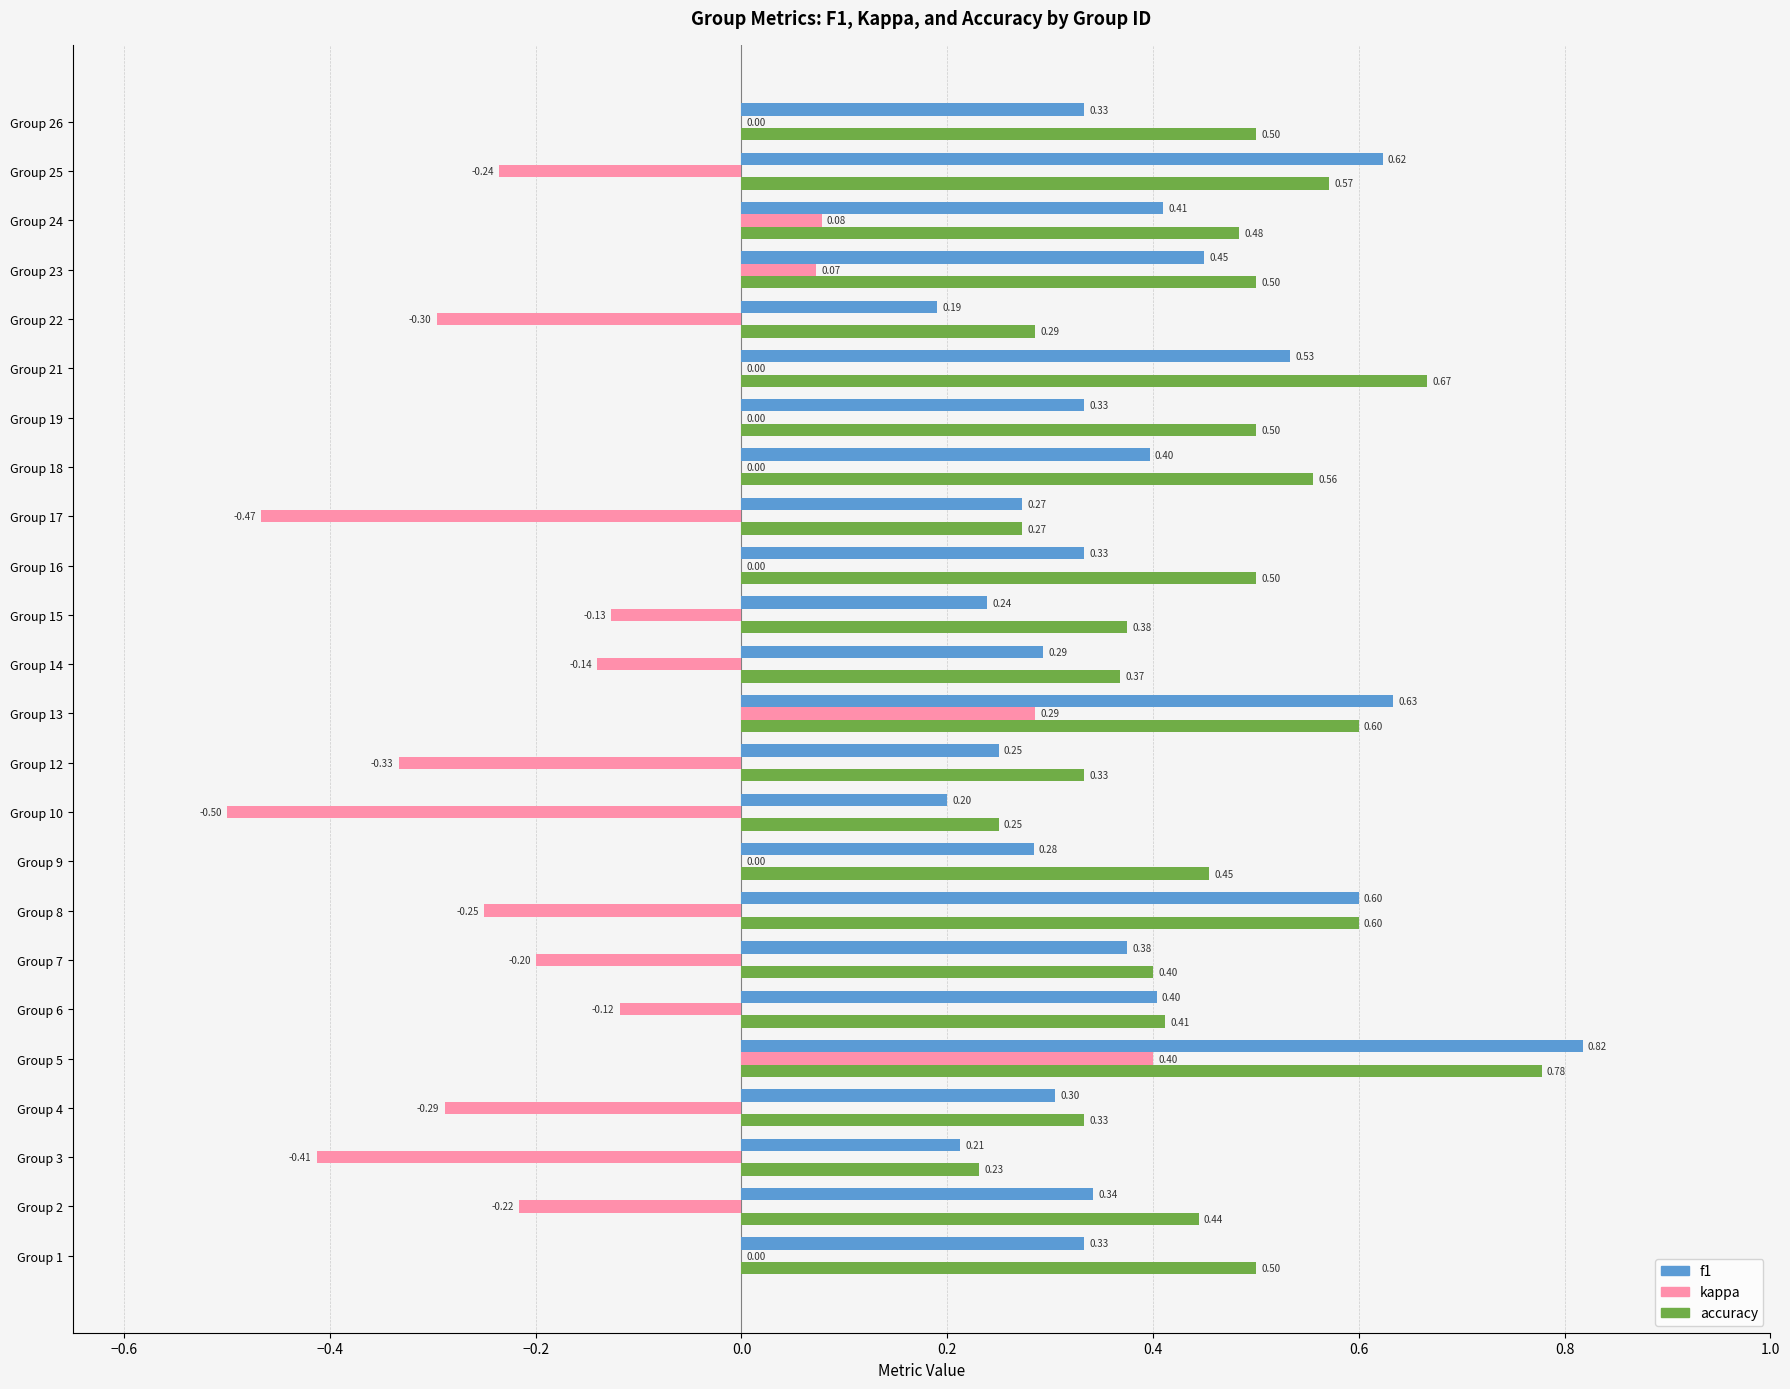

What are all the series names shown in the legend?

f1, kappa, accuracy